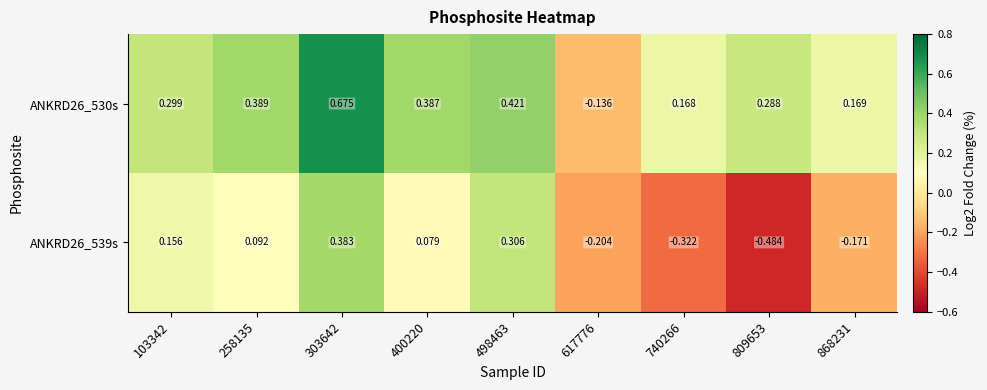

Is the value of ANKRD26_539s at 740266 greater than the value of ANKRD26_530s at 617776?

No